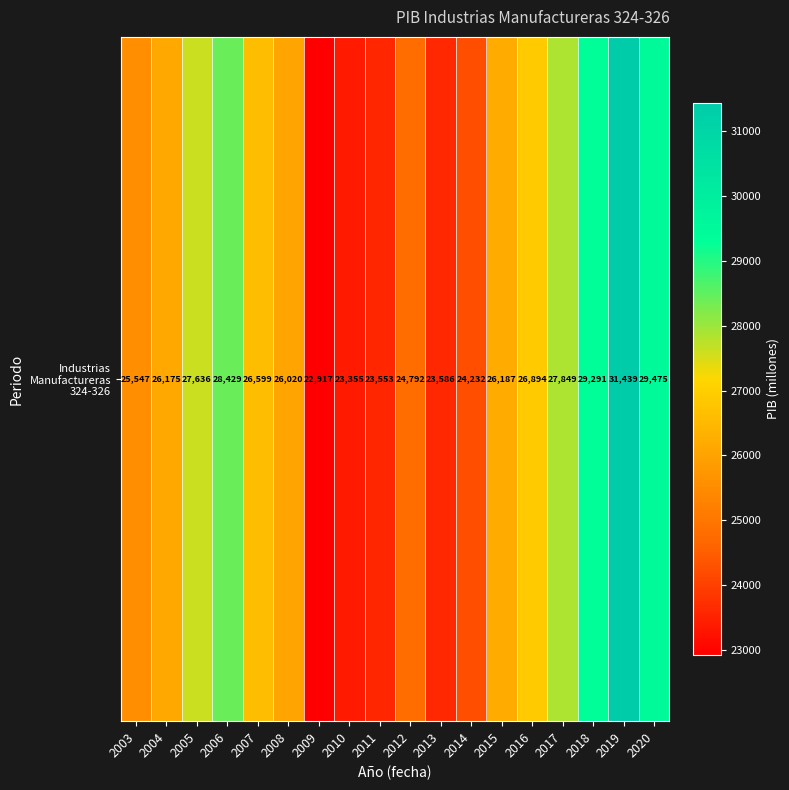

What is the sum of the values at 2013 and 2011?

47138.4